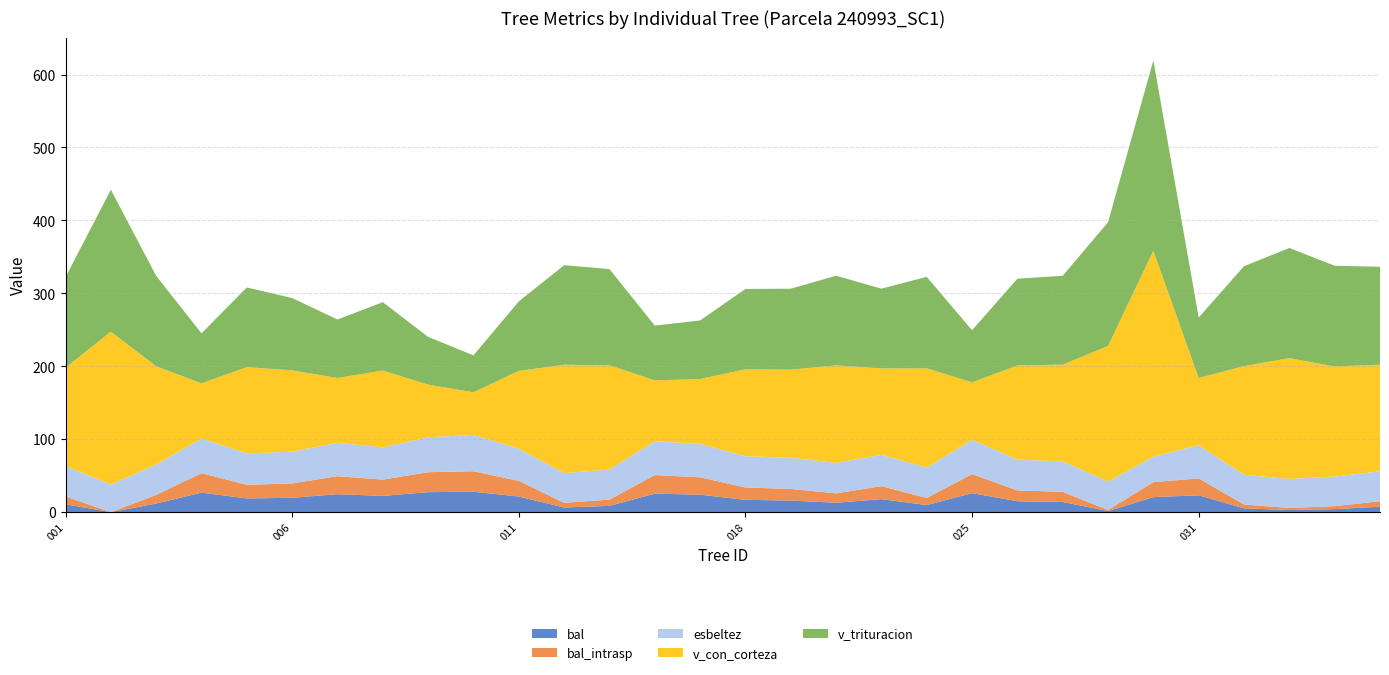

Reading right to left, extract all data points from this chart.

bal: 240993035=7.5	240993034=4.1	240993033=2.9	240993032=5.2	240993031=23.1	240993030=20.6	240993029=1.5	240993028=13.9	240993026=14.9	240993025=26.1	240993024=9.7	240993022=17.8	240993021=12.9	240993020=15.9	240993018=16.9	240993015=23.9	240993014=25.4	240993013=8.6	240993012=6.4	240993011=21.4	240993010=28.0	240993009=27.4	240993008=22.3	240993007=24.6	240993006=19.7	240993005=18.8	240993004=26.8	240993003=11.8	240993002=0.0	240993001=10.8
bal_intrasp: 240993035=7.5	240993034=4.1	240993033=2.9	240993032=5.2	240993031=23.1	240993030=20.6	240993029=1.5	240993028=13.9	240993026=14.9	240993025=26.1	240993024=9.7	240993022=17.8	240993021=12.9	240993020=15.9	240993018=16.9	240993015=23.9	240993014=25.4	240993013=8.6	240993012=6.4	240993011=21.4	240993010=28.0	240993009=27.4	240993008=22.3	240993007=24.6	240993006=19.7	240993005=18.8	240993004=26.8	240993003=11.8	240993002=0.0	240993001=10.8
esbeltez: 240993035=40.9	240993034=40.6	240993033=39.8	240993032=40.7	240993031=45.4	240993030=34.9	240993029=38.8	240993028=41.9	240993026=42.1	240993025=47.0	240993024=41.6	240993022=43.0	240993021=41.8	240993020=42.7	240993018=42.9	240993015=45.8	240993014=46.4	240993013=41.1	240993012=40.8	240993011=44.0	240993010=49.9	240993009=47.9	240993008=44.1	240993007=45.8	240993006=43.6	240993005=43.0	240993004=47.4	240993003=41.7	240993002=37.8	240993001=41.7
v_con_corteza: 240993035=146.3	240993034=151.0	240993033=165.6	240993032=149.0	240993031=92.2	240993030=282.4	240993029=186.0	240993028=132.6	240993026=129.1	240993025=78.8	240993024=136.2	240993022=118.5	240993021=133.7	240993020=120.8	240993018=119.2	240993015=88.9	240993014=83.4	240993013=143.1	240993012=148.6	240993011=106.8	240993010=58.4	240993009=72.2	240993008=105.4	240993007=88.9	240993006=111.5	240993005=118.3	240993004=75.7	240993003=134.7	240993002=209.6	240993001=134.9
v_trituracion: 240993035=134.2	240993034=138.0	240993033=151.0	240993032=137.0	240993031=83.0	240993030=261.0	240993029=169.7	240993028=121.8	240993026=119.0	240993025=71.4	240993024=125.5	240993022=109.4	240993021=122.9	240993020=111.0	240993018=110.2	240993015=80.2	240993014=75.2	240993013=131.8	240993012=136.5	240993011=95.2	240993010=50.6	240993009=65.4	240993008=93.8	240993007=80.2	240993006=99.1	240993005=109.3	240993004=68.6	240993003=124.0	240993002=194.7	240993001=124.1